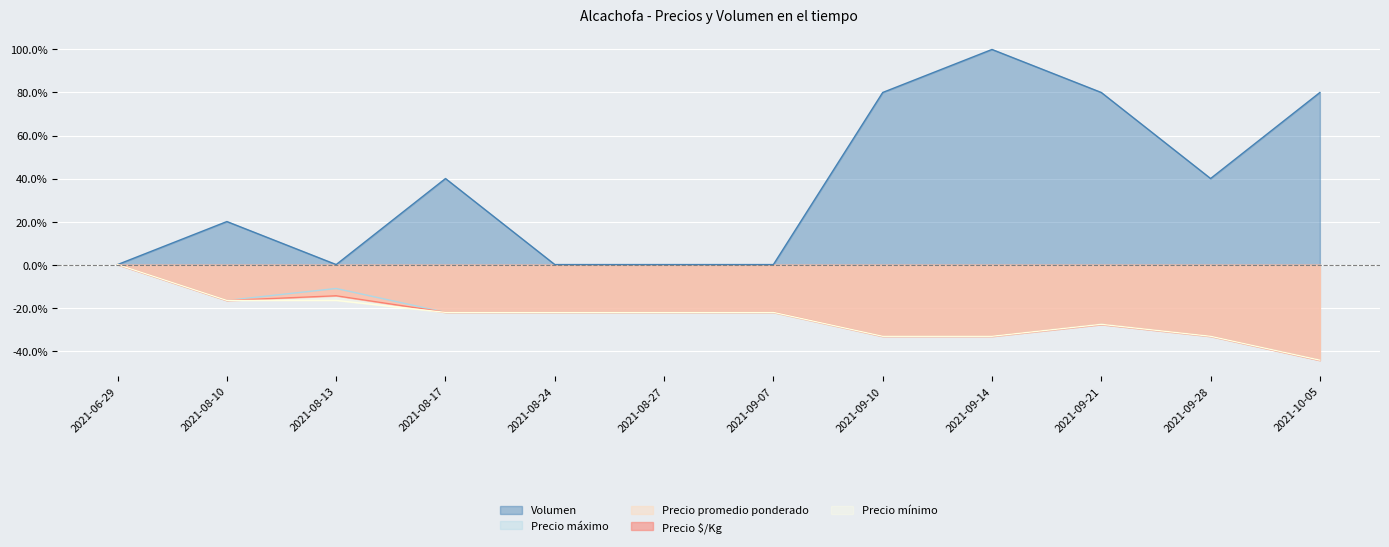

What is the label of the 9th point from the right?

2021-08-17